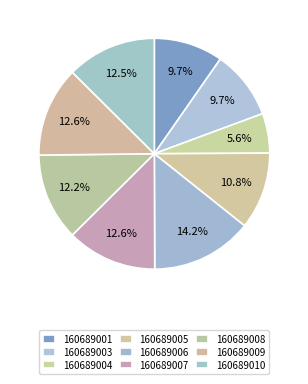

Rank the categories by value from highest to lowest.

160689006, 160689009, 160689007, 160689010, 160689008, 160689005, 160689001, 160689003, 160689004